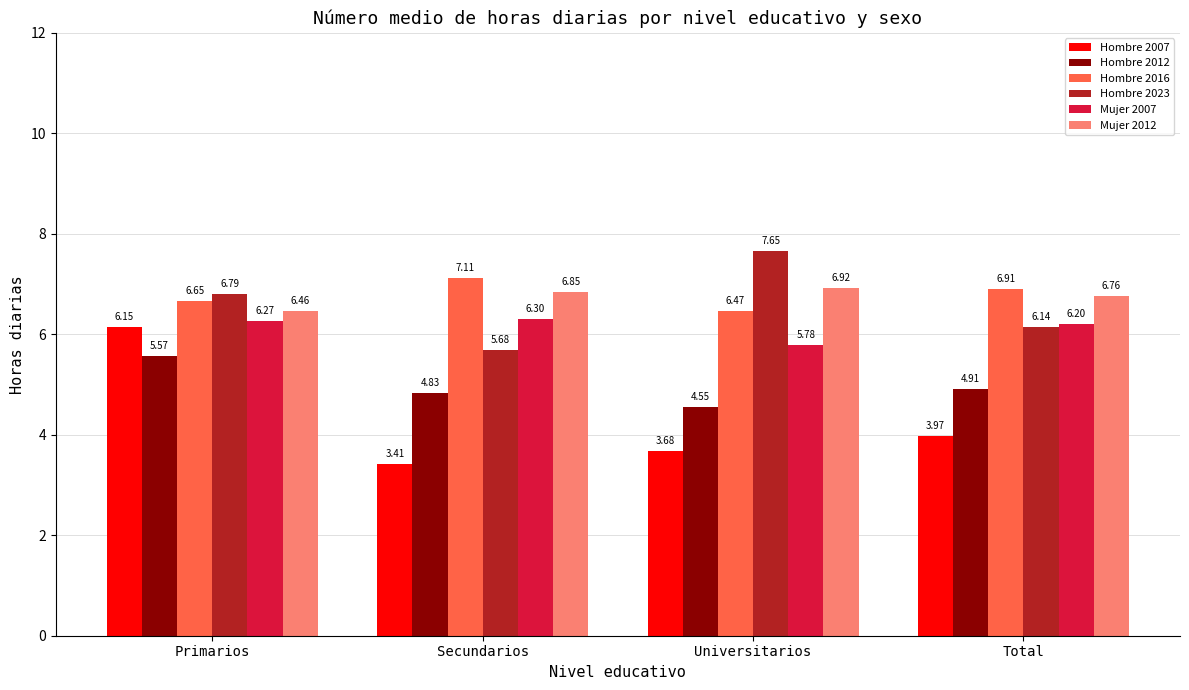

What is the total value across all series at Secundarios?

34.2